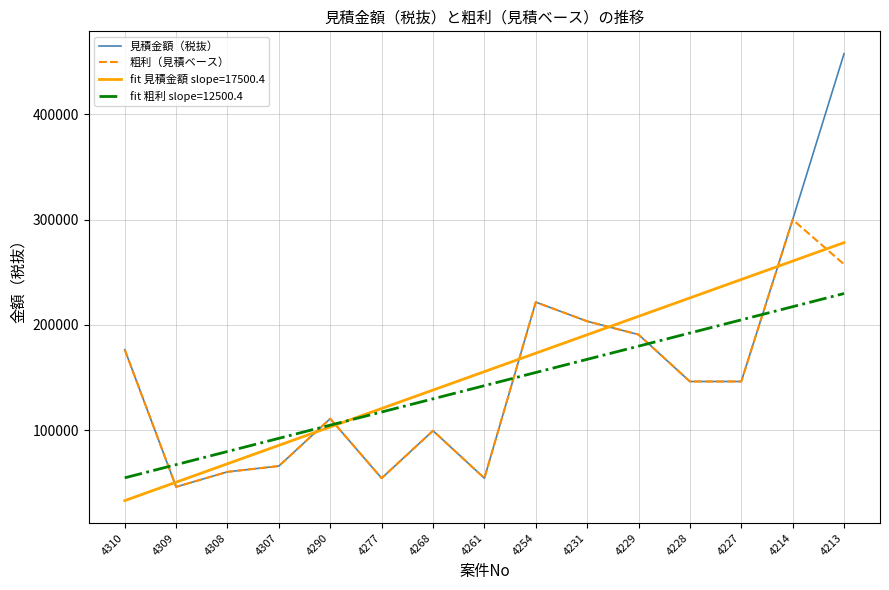

List the labels in order of fit 見積金額 slope=17500.4 value, largest first.

4213, 4214, 4227, 4228, 4229, 4231, 4254, 4261, 4268, 4277, 4290, 4307, 4308, 4309, 4310